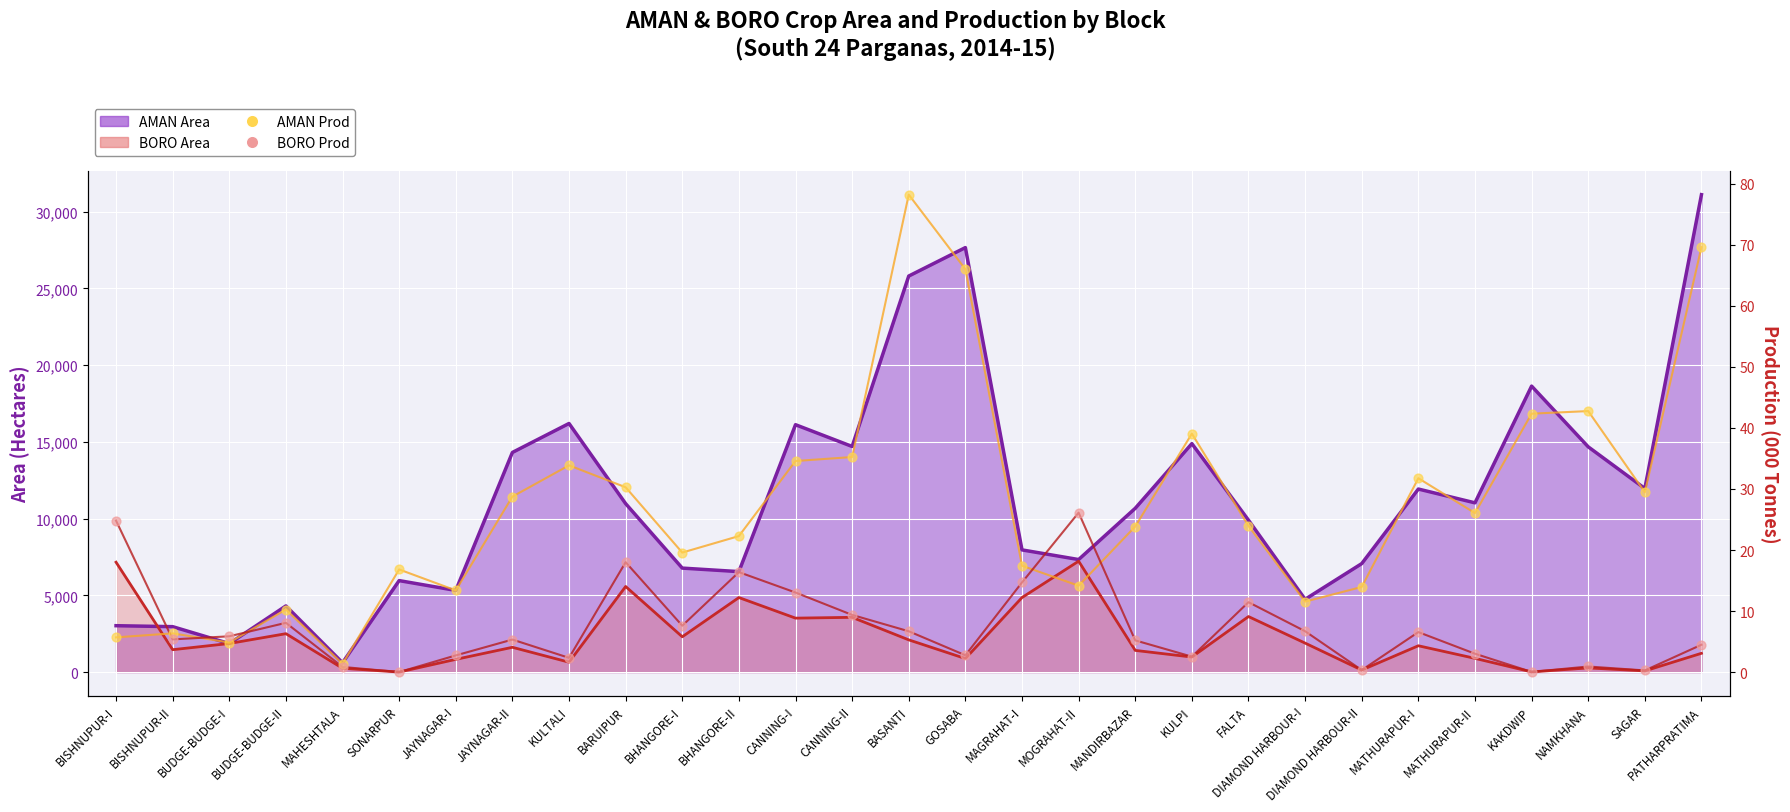

Which series reaches the maximum Y coordinate?

AMAN Prod